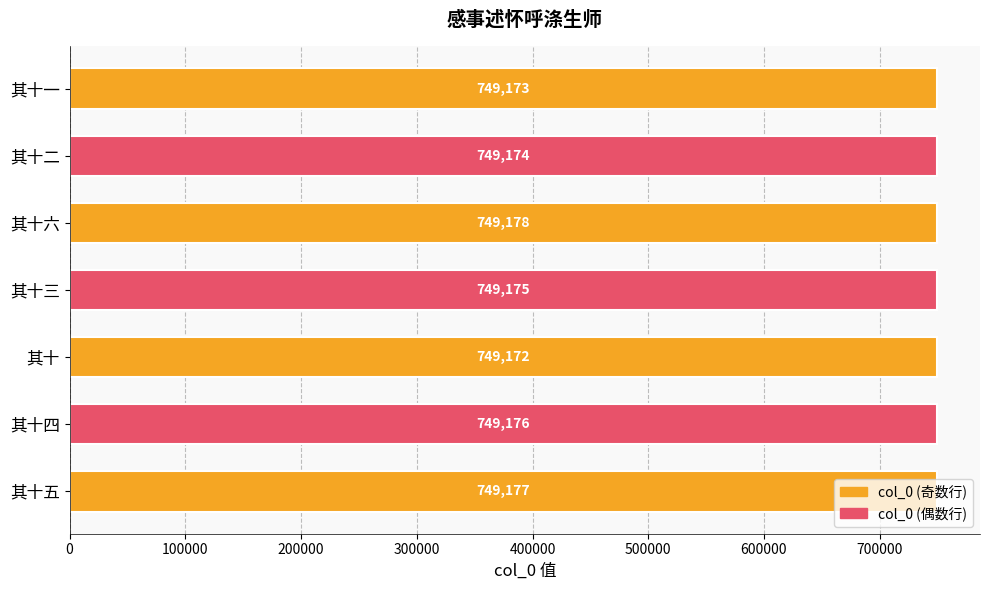

What is the smallest value displayed?

749172